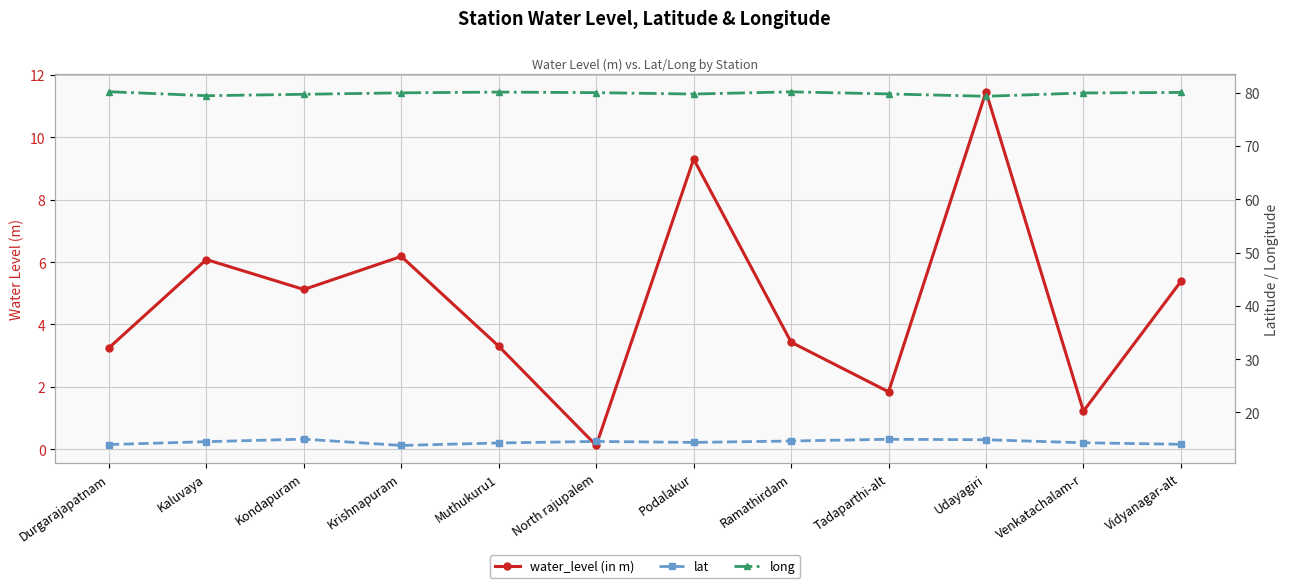

True or false: lat and long intersect in this chart.

False